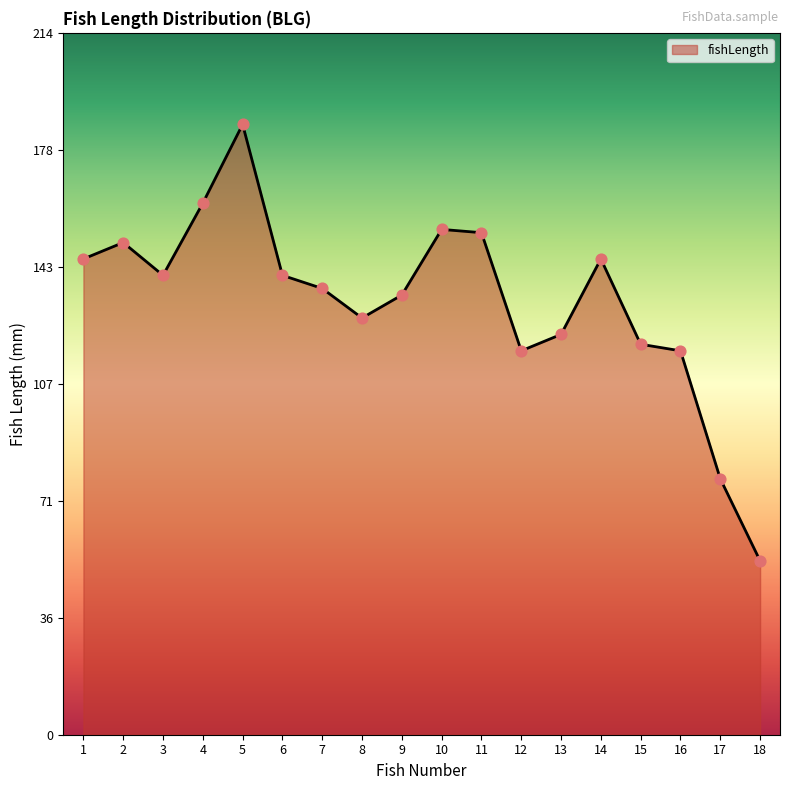

What is the change in value from 13 to 17?

-44